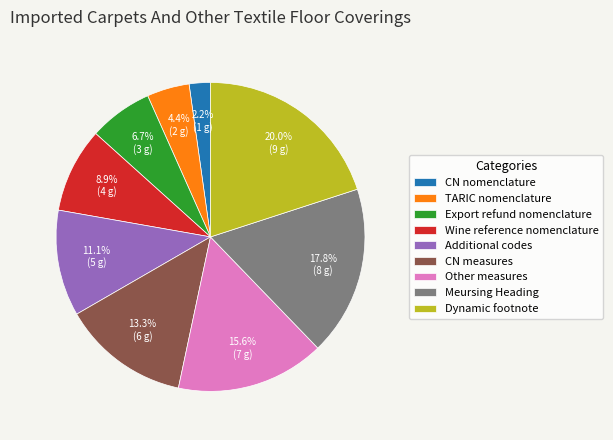

To the nearest percent, what portion does CN measures represent?

13%